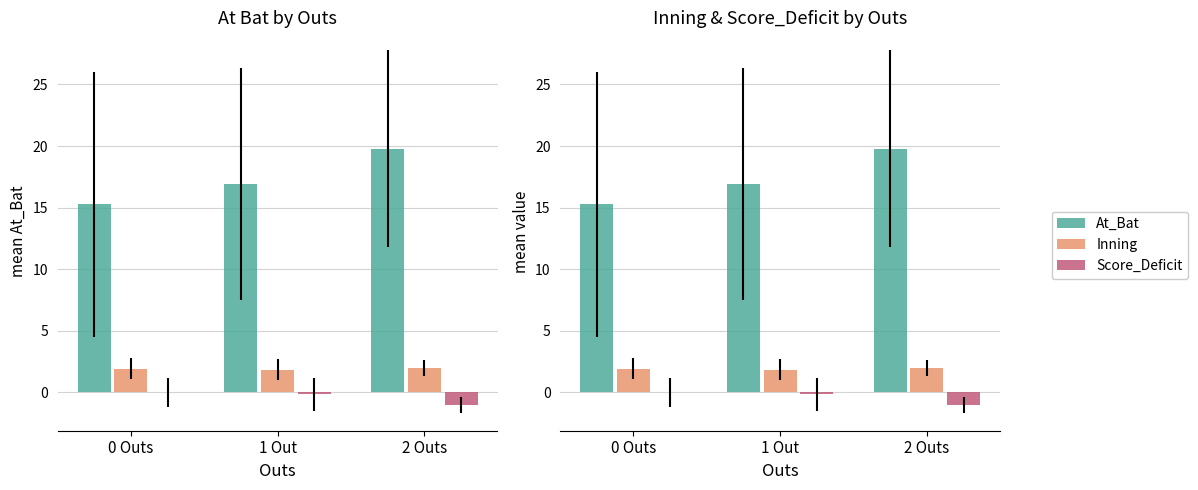

At how many categories does at least one series exceed 7?

3